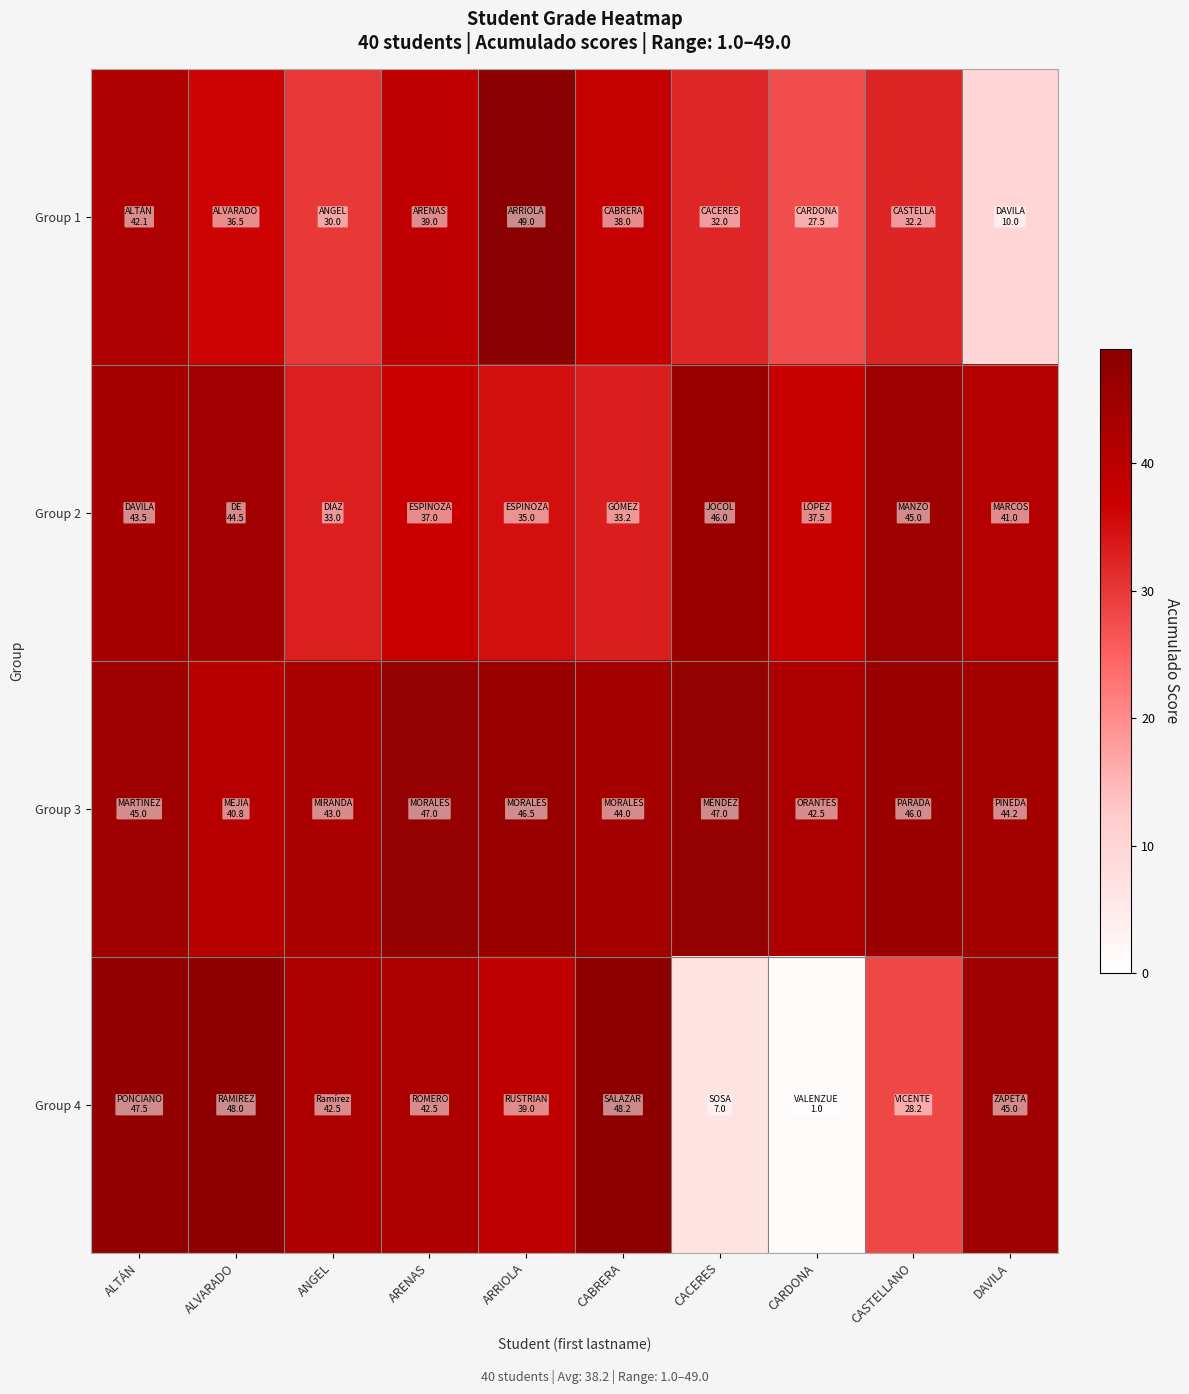

What is the maximum value shown in the chart?

49.0